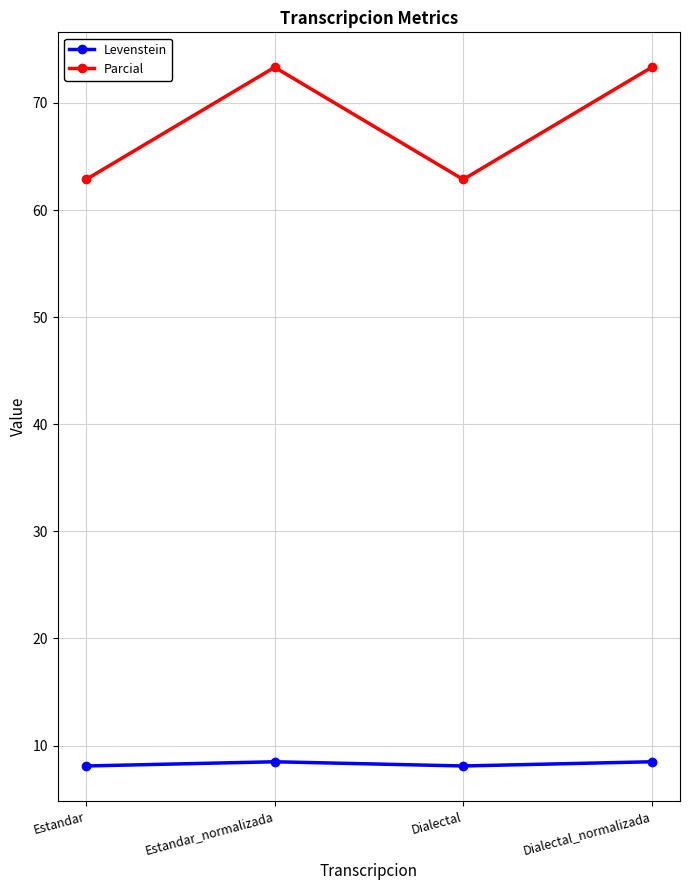

What is the label of the 3rd point from the right?

Estandar_normalizada